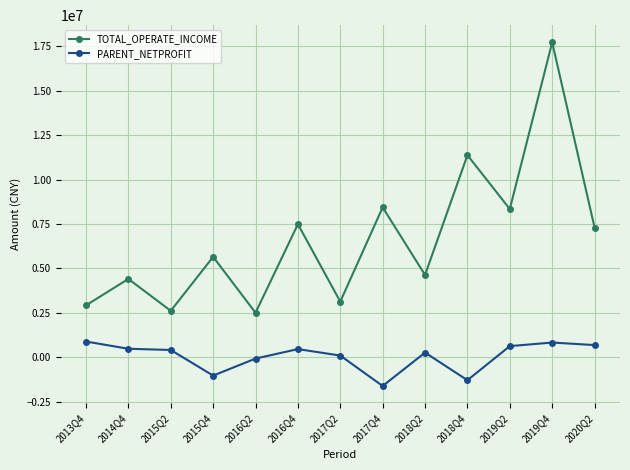

What is the value of the TOTAL_OPERATE_INCOME point at the 11th from the left?

8344649.2